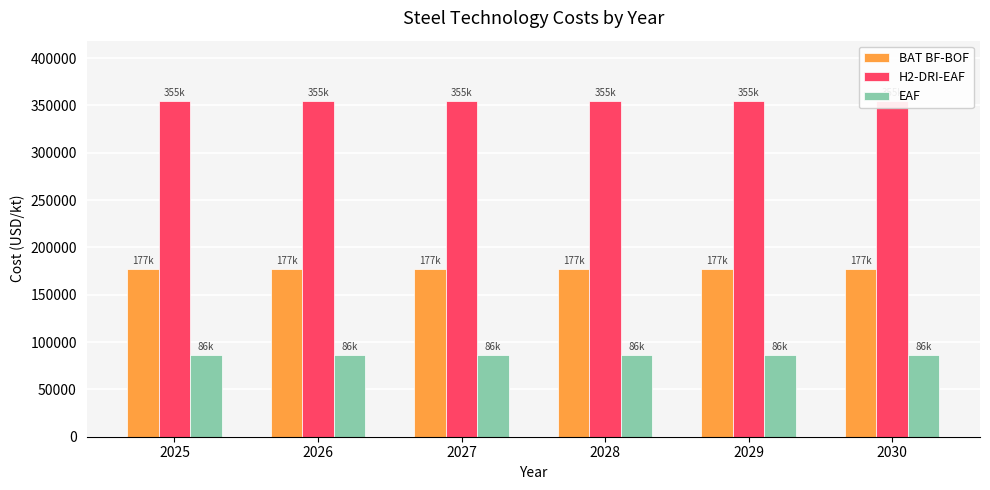

What is the value of the EAF bar at the 2nd from the left?

86076.2